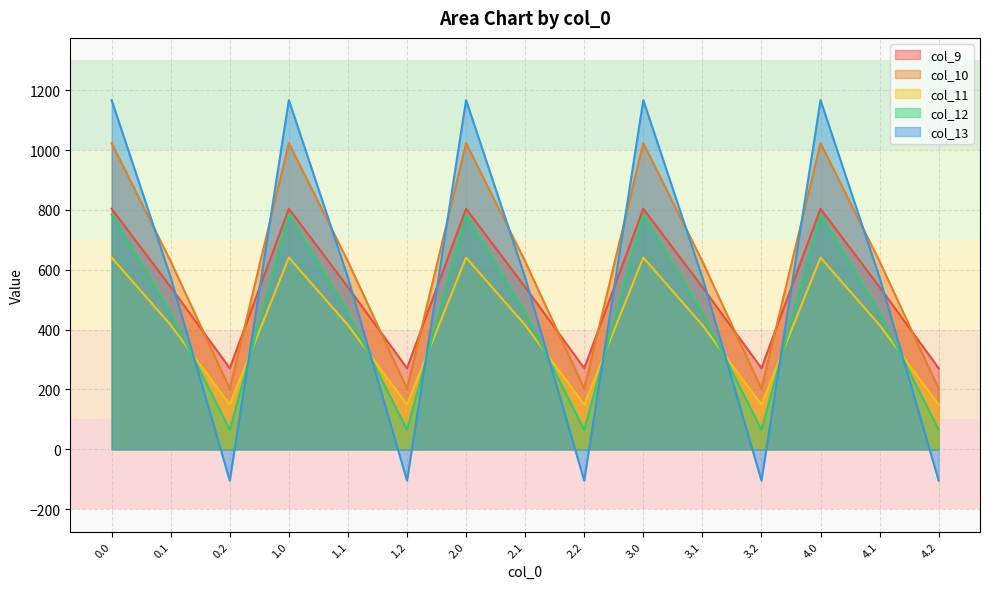

Between which two adjacent categories do col_12 and col_13 first intersect?

0.1 and 0.2